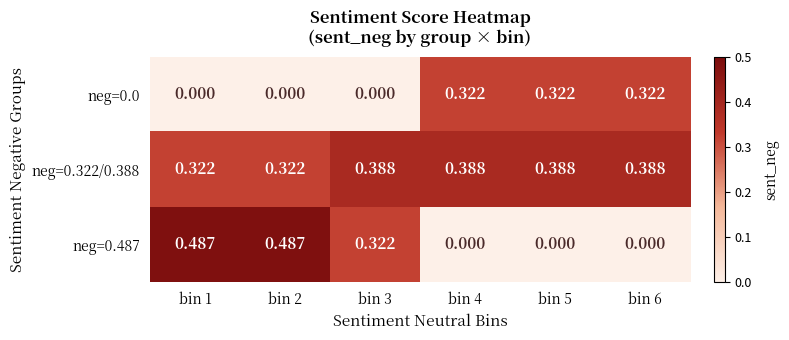

Is the value of neg=0.0 at bin 5 greater than the value of neg=0.487 at bin 1?

No